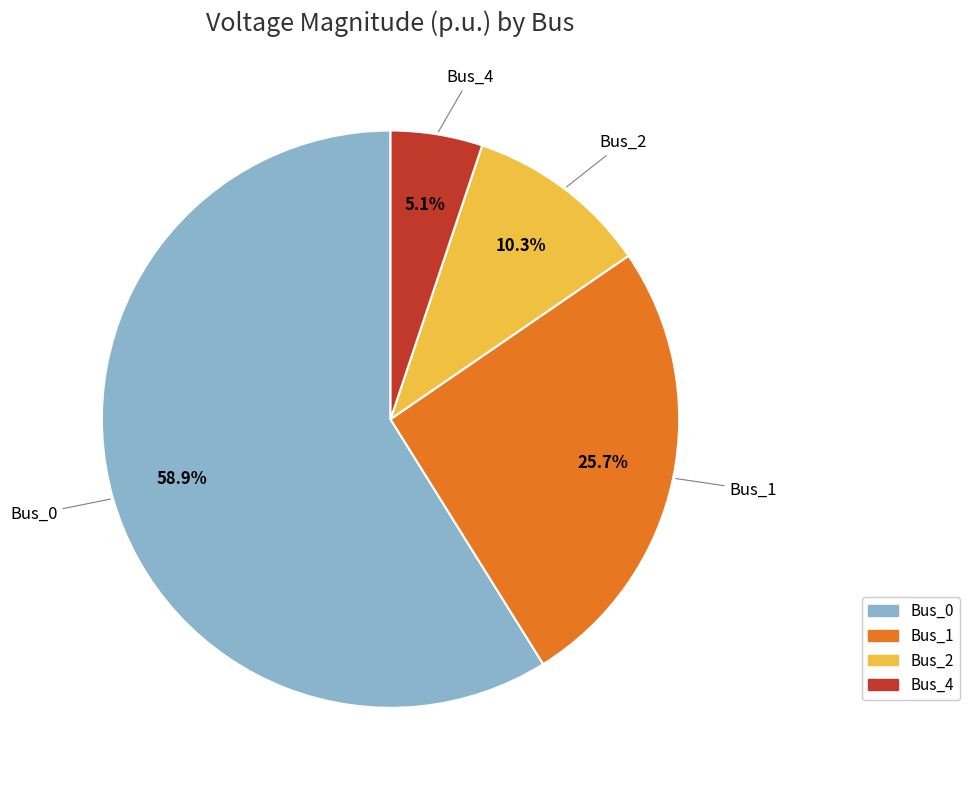

Which slice represents more than half of the pie?

Bus_0